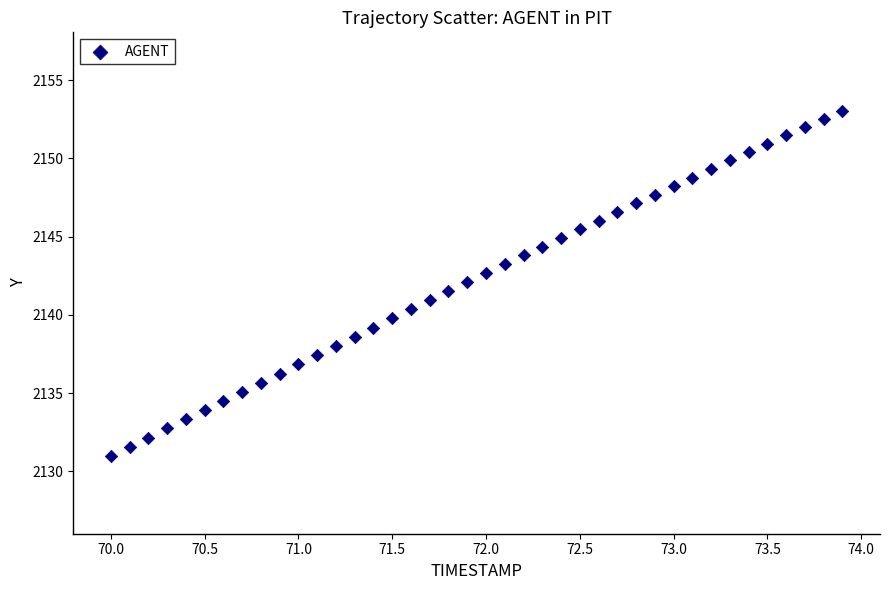

What is the range of X values (max minus min)?

3.9